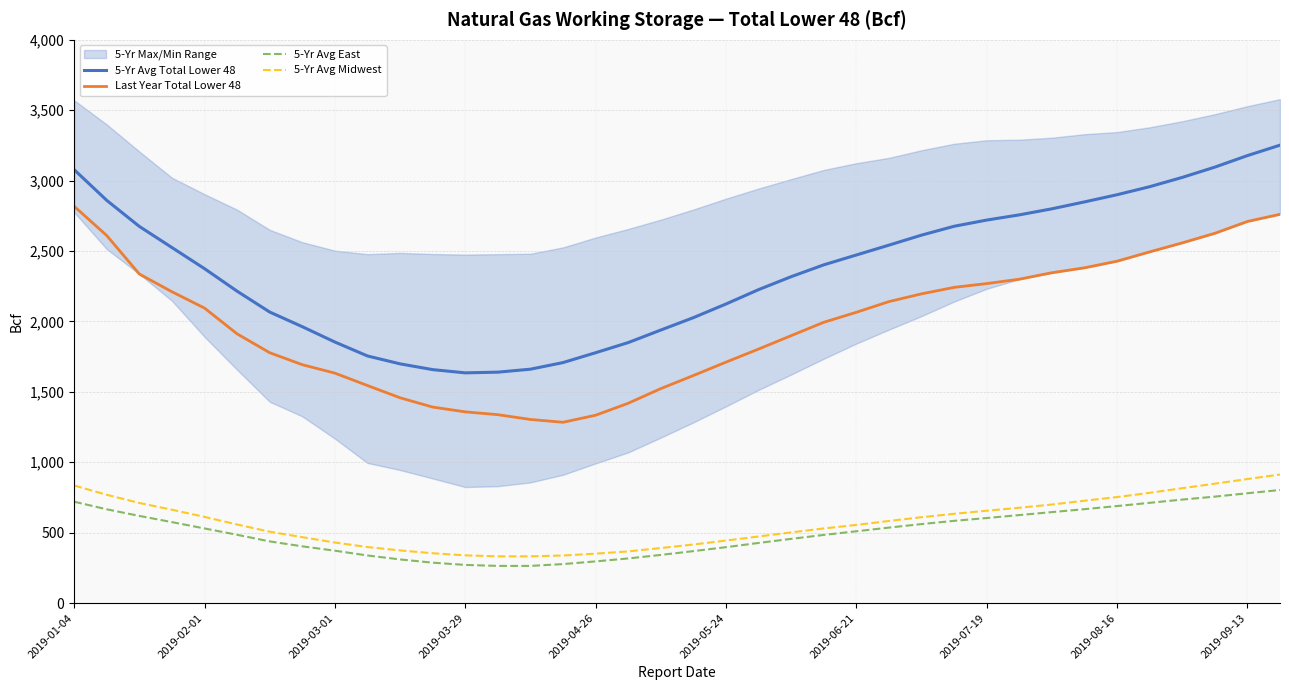

Reading left to right, what are all the values shown in this chart?

5-Yr Avg Total Lower 48: 3078	2860	2675	2525	2375	2215	2067	1963	1854	1755	1699	1658	1635	1640	1661	1708	1778	1850	1939	2027	2124	2226	2318	2402	2472	2542	2613	2676	2720	2757	2800	2849	2900	2957	3023	3096	3178	3252
Last Year Total Lower 48: 2818	2610	2337	2211	2095	1912	1778	1693	1633	1545	1458	1392	1358	1338	1304	1284	1334	1419	1523	1616	1711	1804	1899	1994	2065	2141	2196	2242	2269	2300	2346	2381	2428	2494	2558	2626	2710	2761
5-Yr Avg East: 720	666	619	575	530	485	438	403	372	338	310	287	271	264	264	277	296	317	342	369	397	427	456	484	510	536	561	584	604	625	646	667	689	712	735	756	780	803
5-Yr Avg Midwest: 835	769	711	663	612	558	507	468	430	398	374	354	339	332	332	338	351	367	391	416	444	473	502	530	555	583	610	634	656	677	700	727	753	783	816	848	881	913